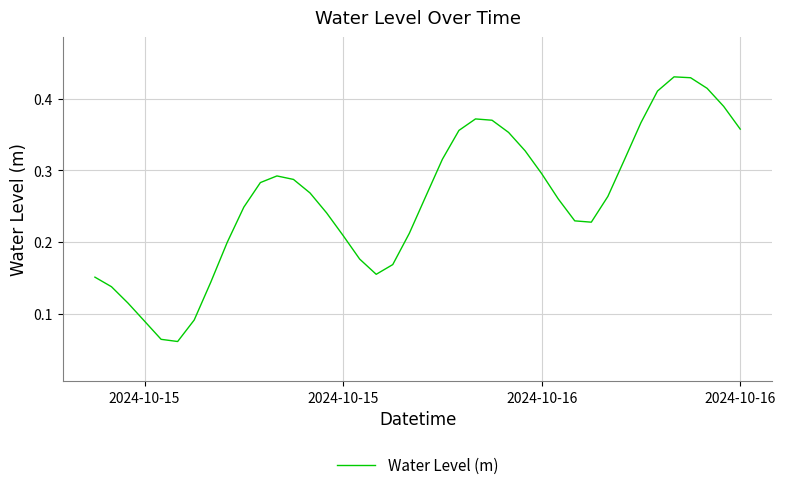

How many interior local peaks (higher than both neighbors) does the data have?

3